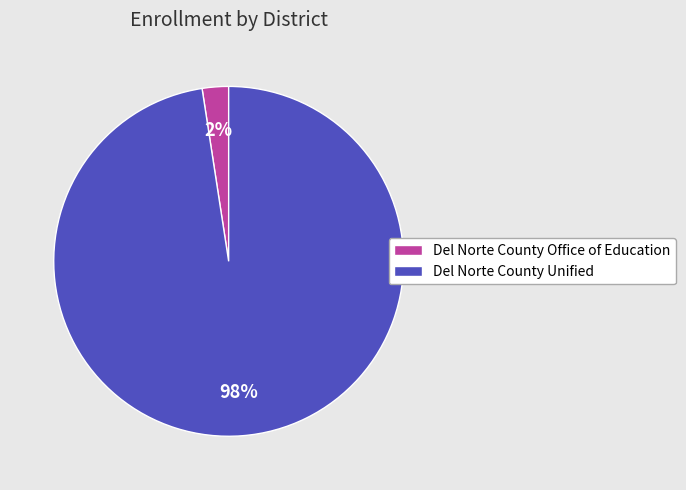

Is it true that Del Norte County Office of Education is 2% of the pie?

True